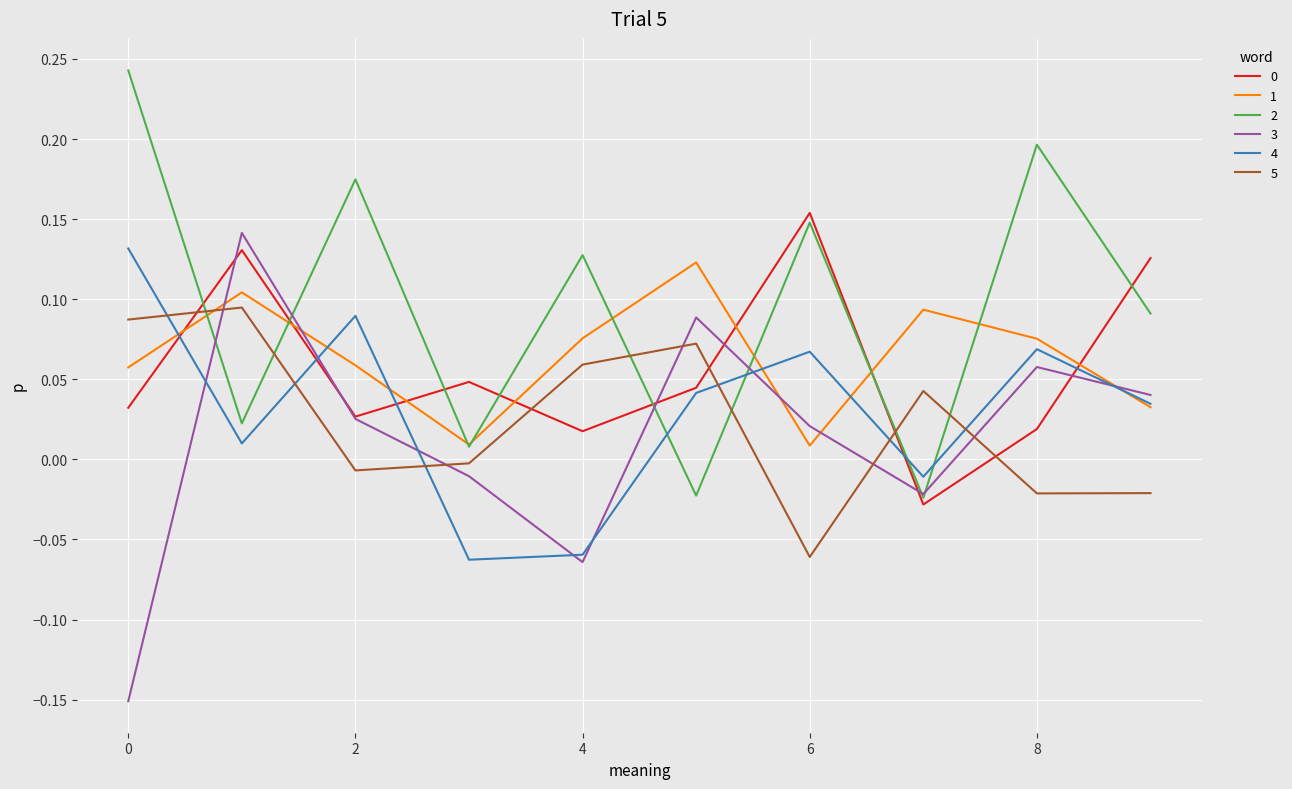

How many times do 4 and 5 cross each other?

6